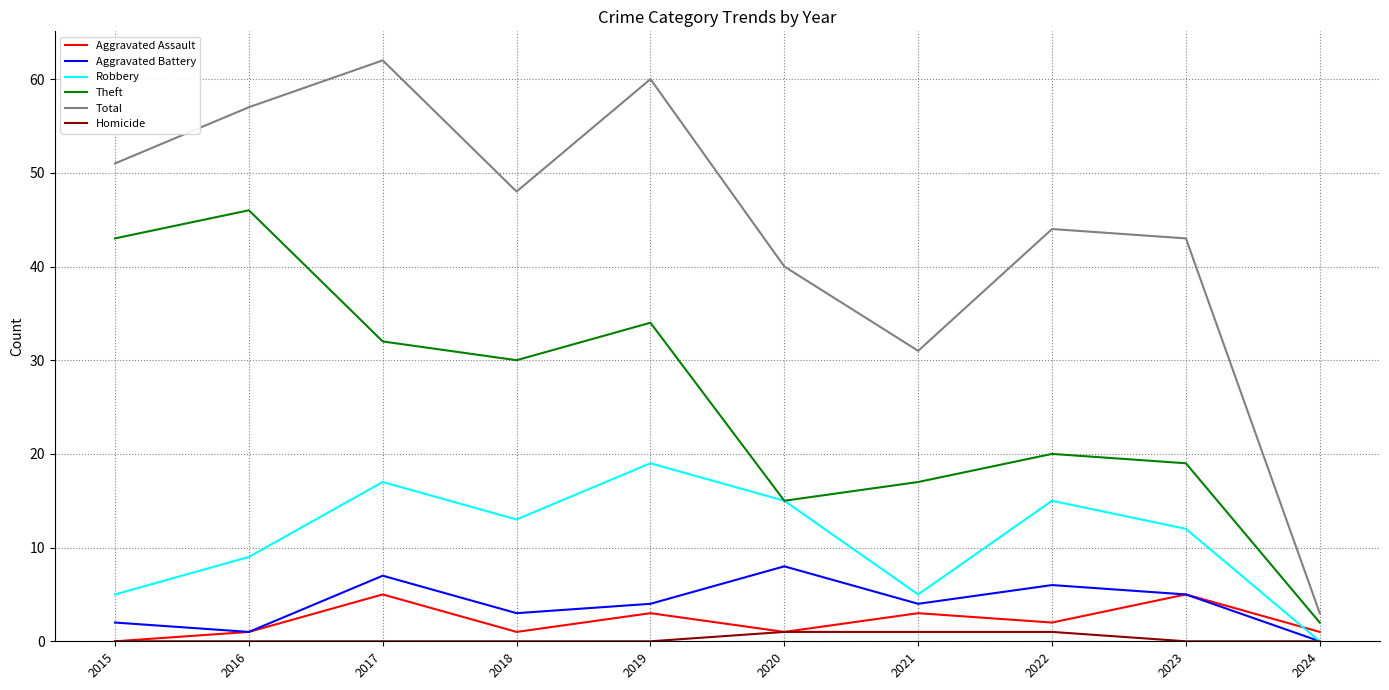

What is the difference between the second highest and minimum values in the Robbery series?

17